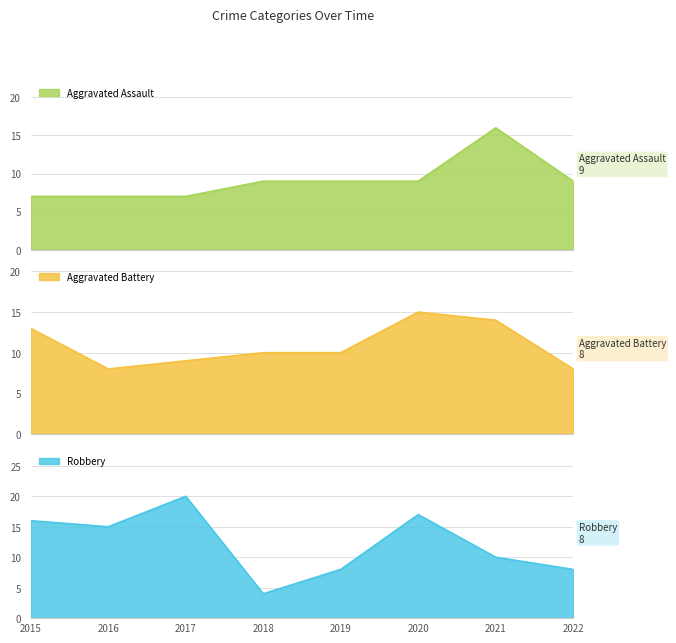

What is the total value across all series at 2018?

23